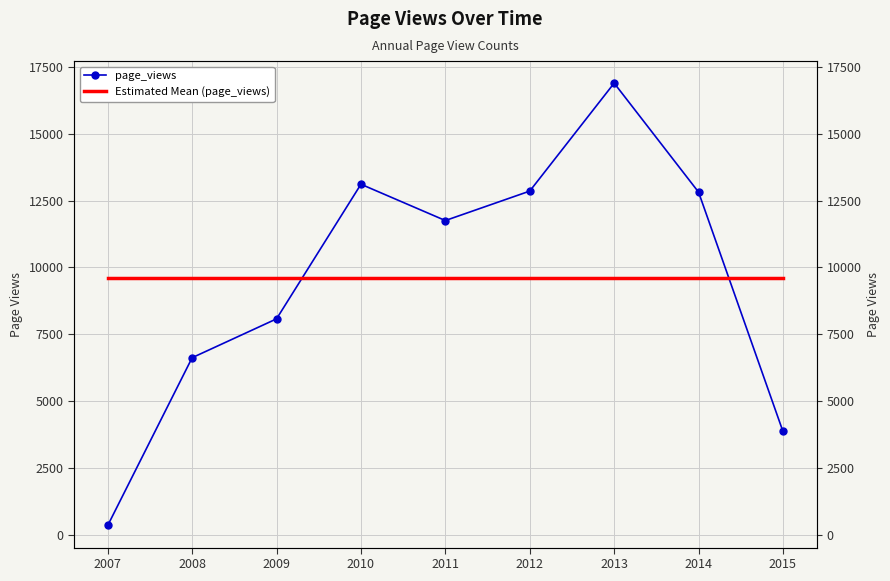

How many values in the page_views series exceed 11753?

4